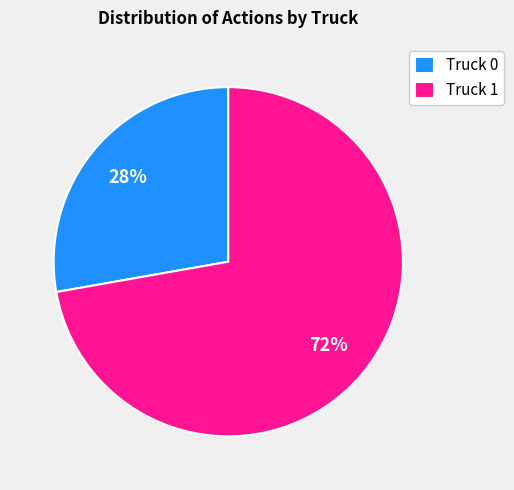

Which slice is the smallest?

Truck 0